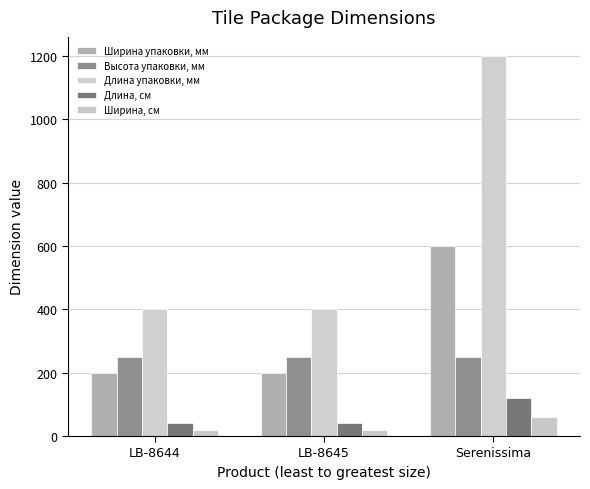

True or false: Длина, см has a value of 206 at Serenissima.

False